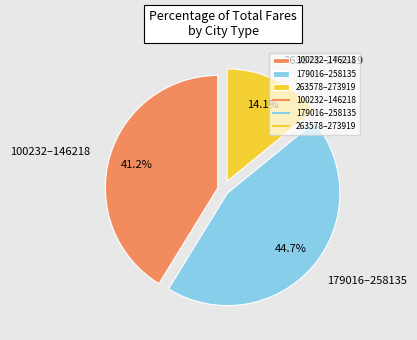

Does 179016–258135 represent more than half of the total?

No